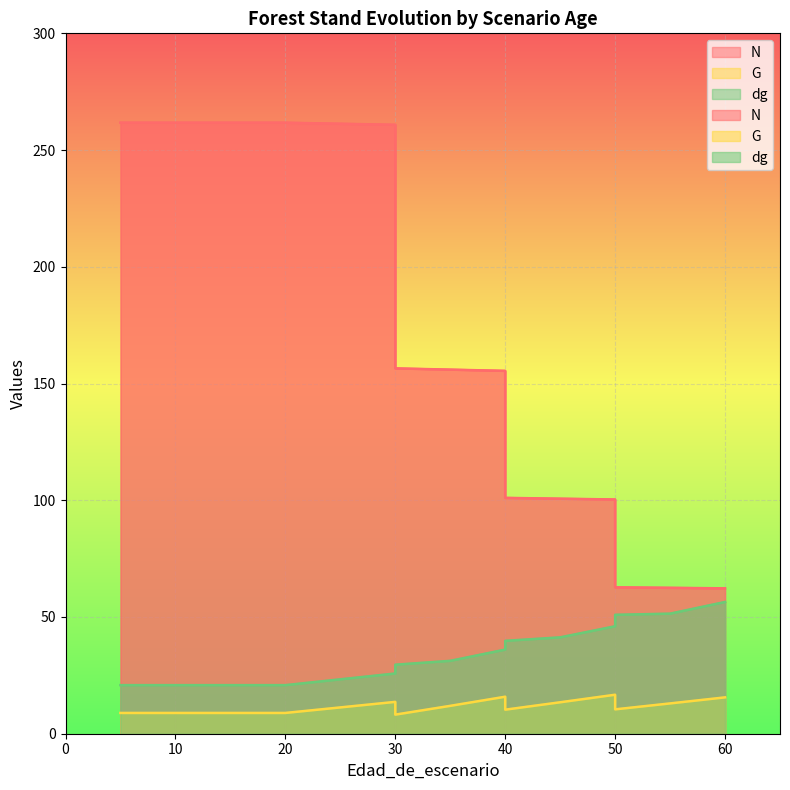

What is the spread (max minus min) of values at 5?

252.8